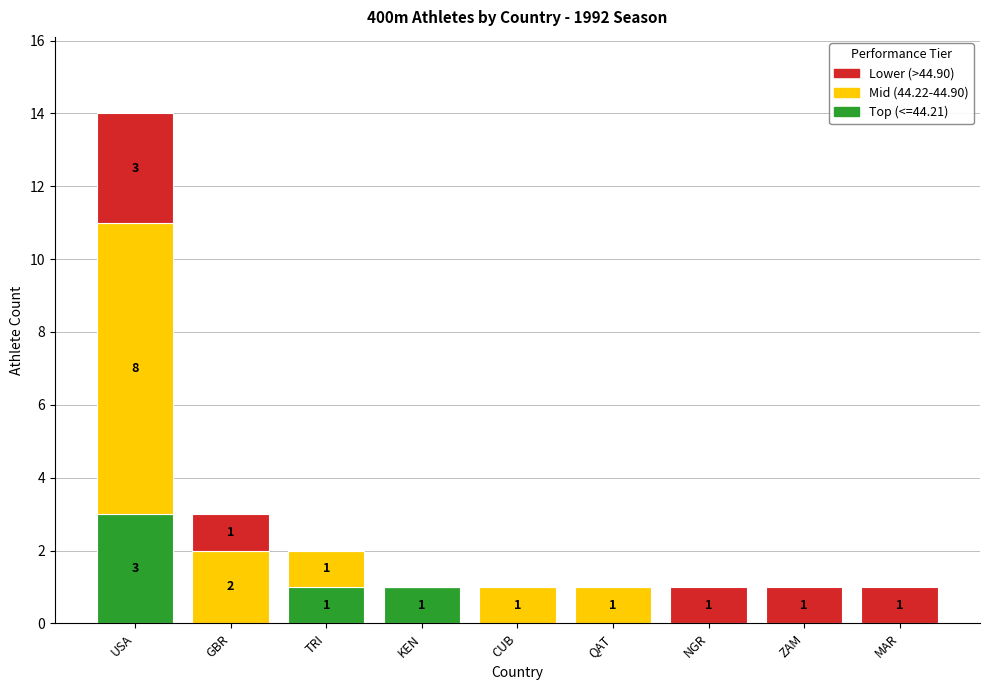

At which category is the sum across all series the highest?

USA